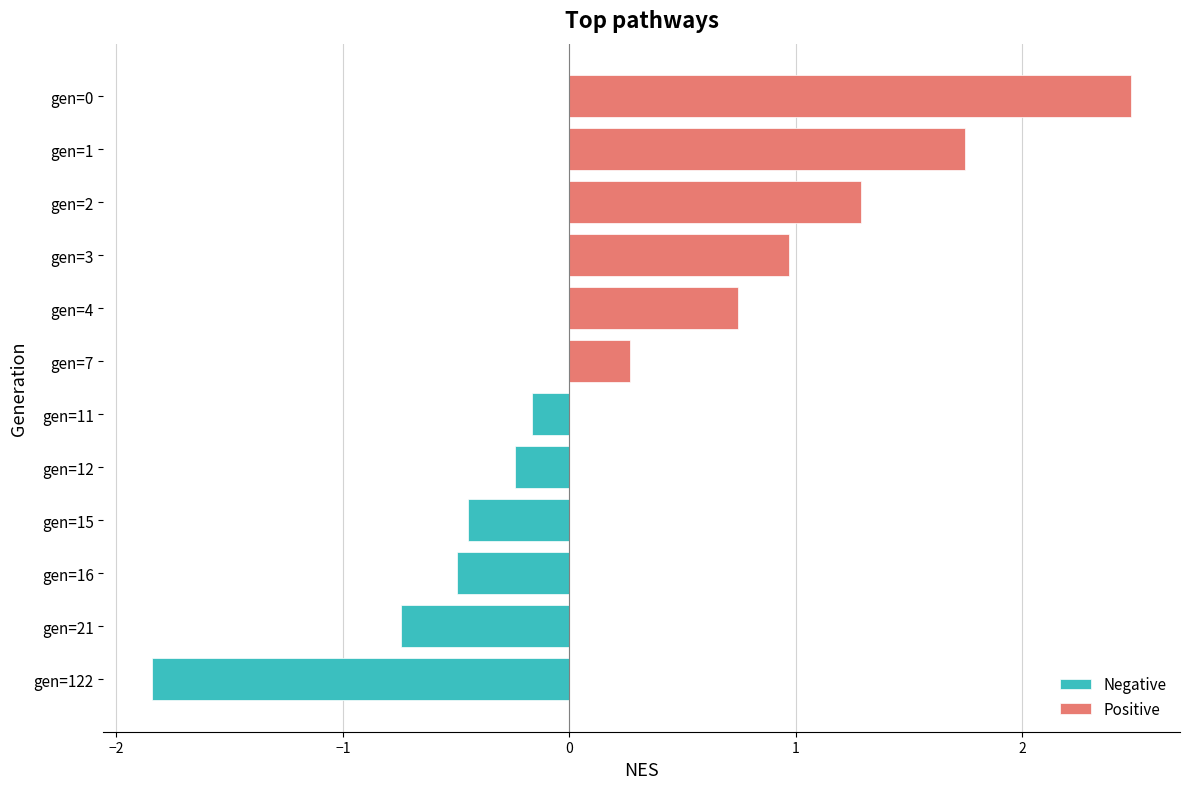

Rank the series at −2 from highest to lowest value.

Positive, Negative